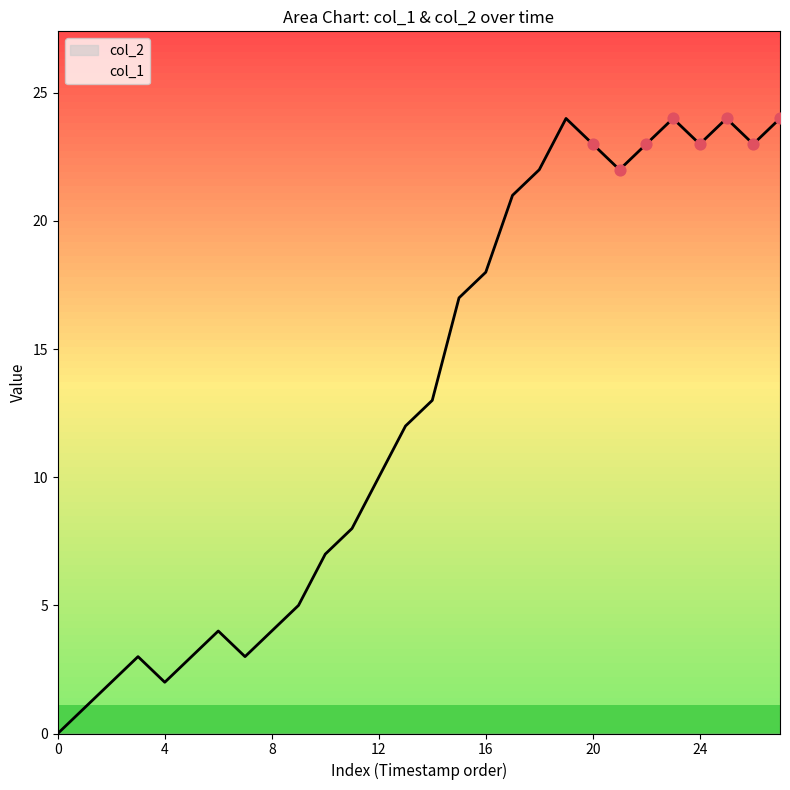

What is the change in value from 0 to 17?

+21